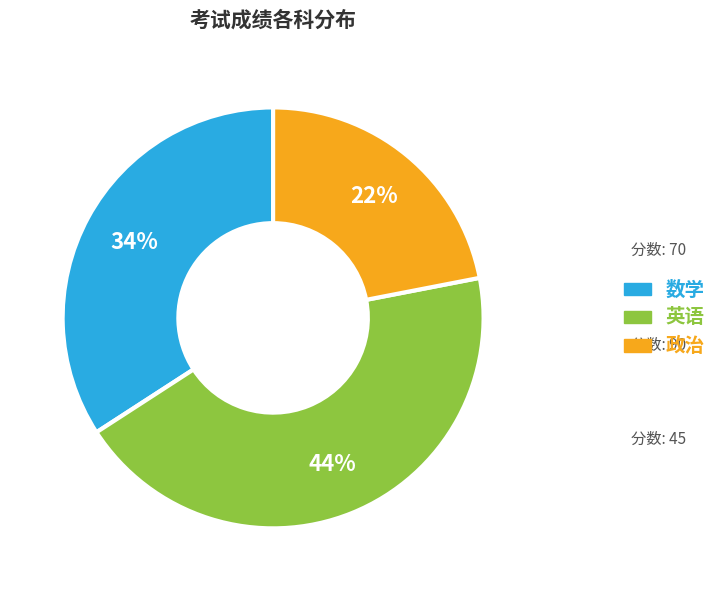

Is it true that 英语 is 53% of the pie?

False